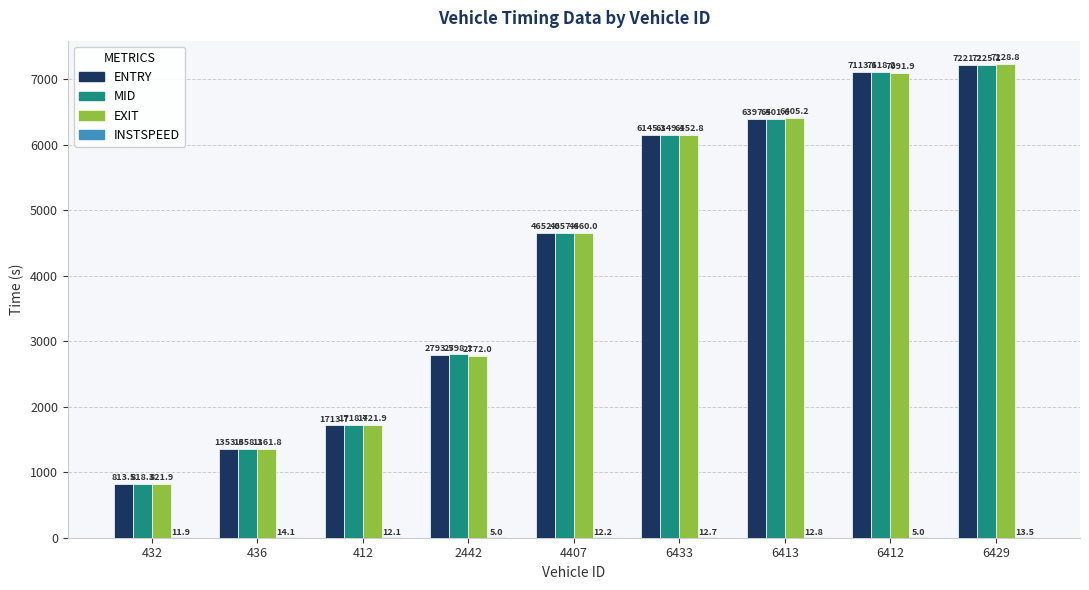

What is the average value of the MID series?

4249.4